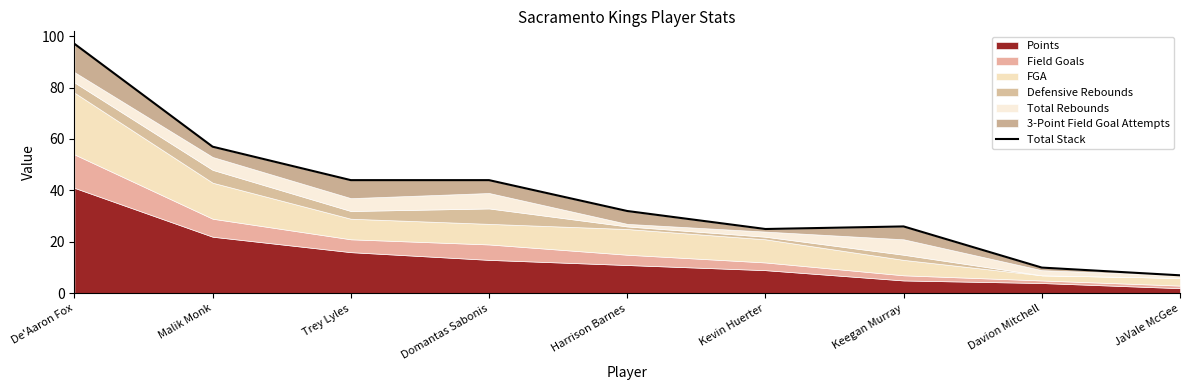

Which label corresponds to the largest value in the chart?

De'Aaron Fox